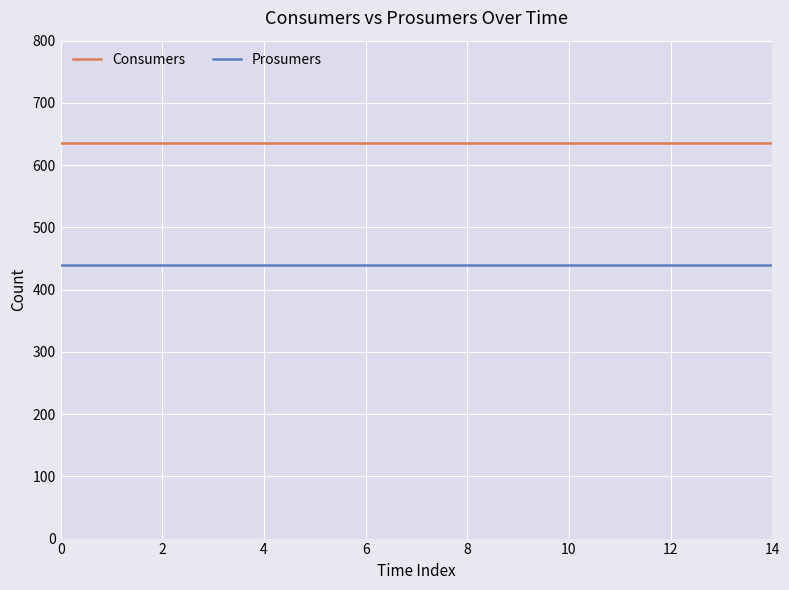

What is the minimum value for Consumers?

635